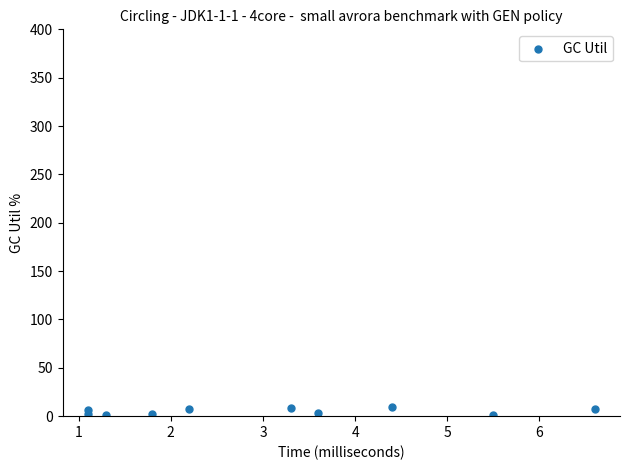

What is the average X value?

3.1